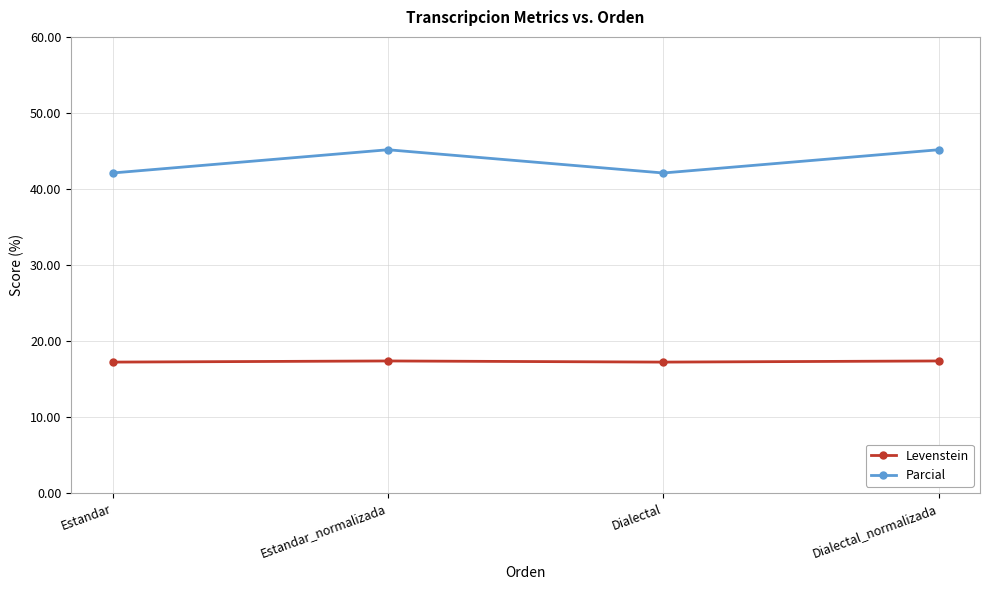

Is it true that Levenstein equals 29.2 at Estandar_normalizada?

False